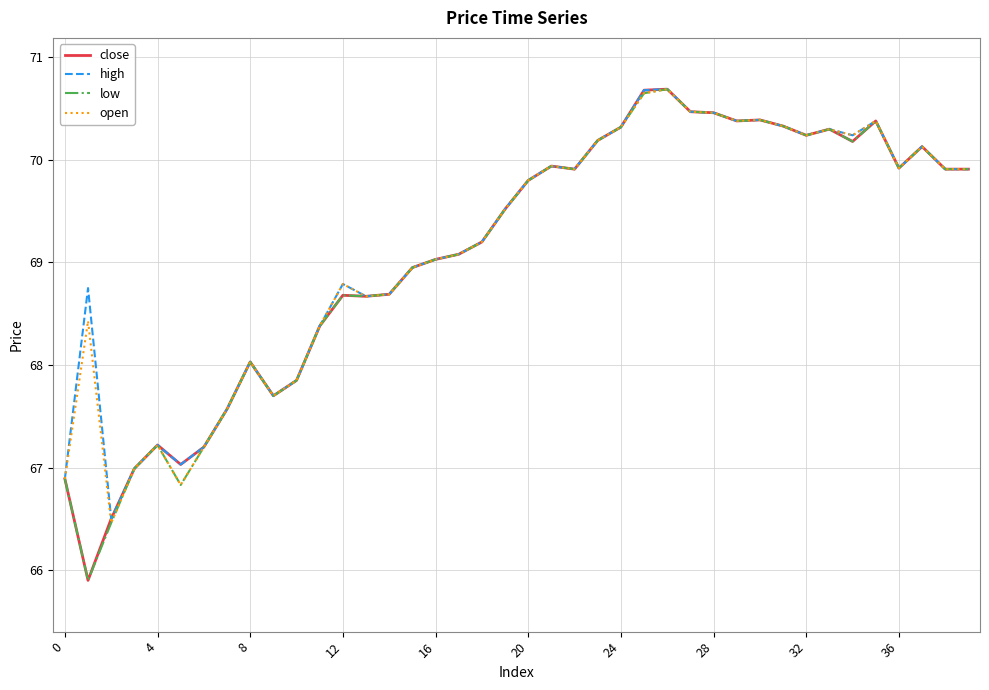

What is the minimum value for low?

65.9